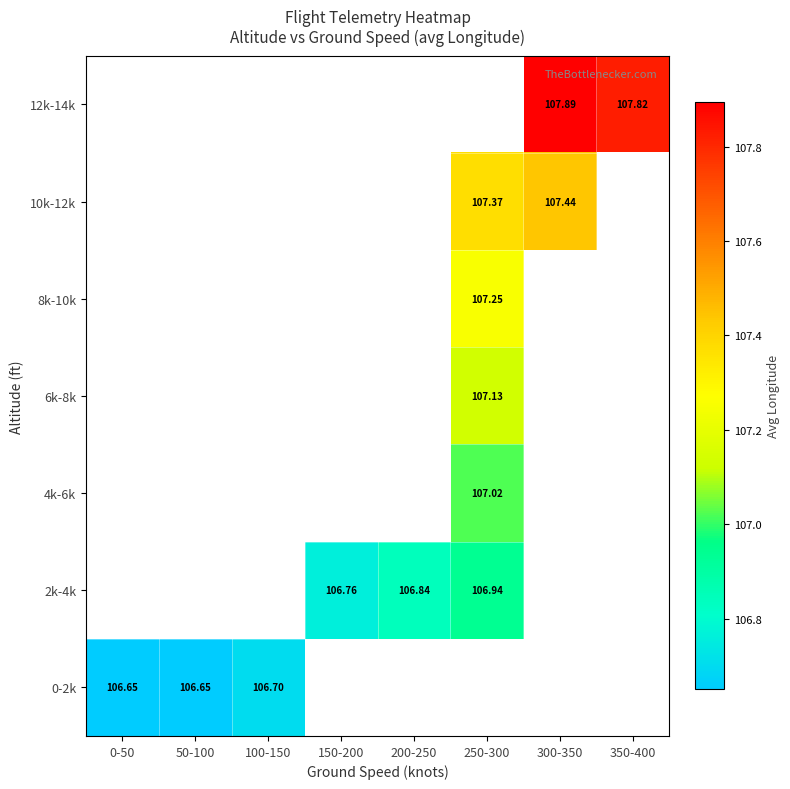

At how many categories does at least one series exceed 106?

8